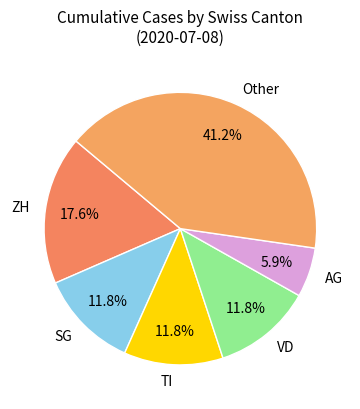

What percentage is NOT represented by VD?

88.2%